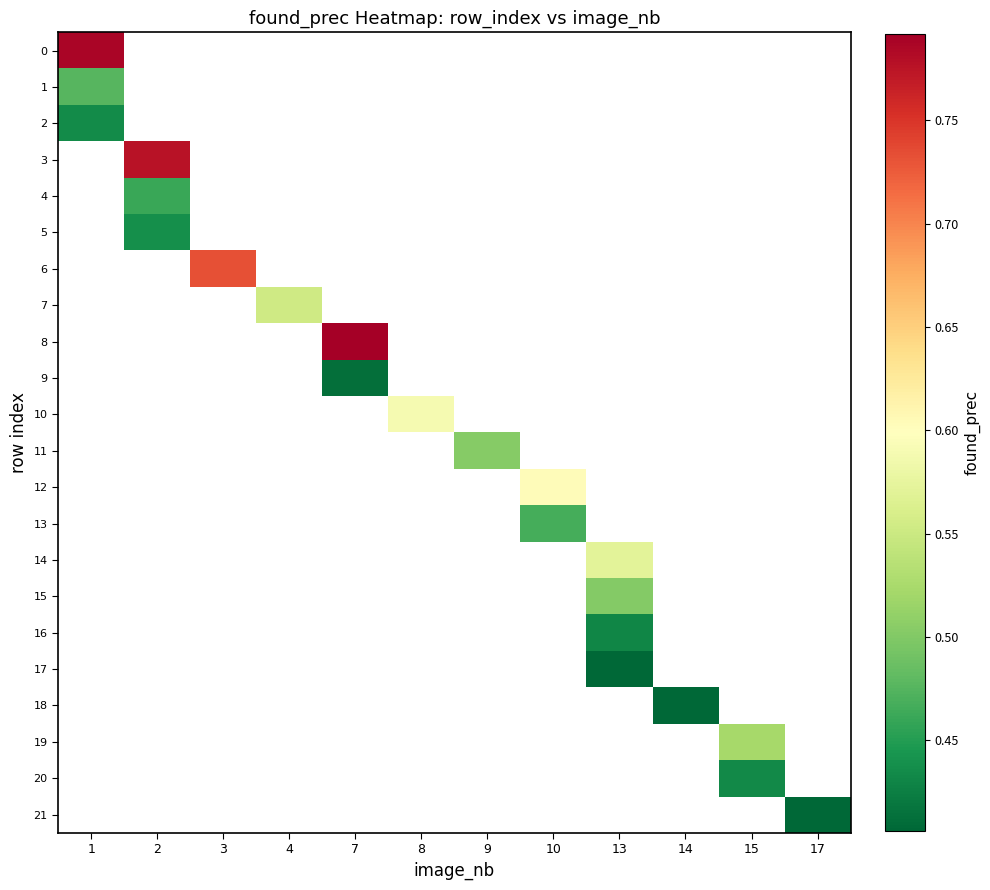

List the labels in order of 5 value, largest first.

1, 2, 3, 4, 7, 8, 9, 10, 13, 14, 15, 17